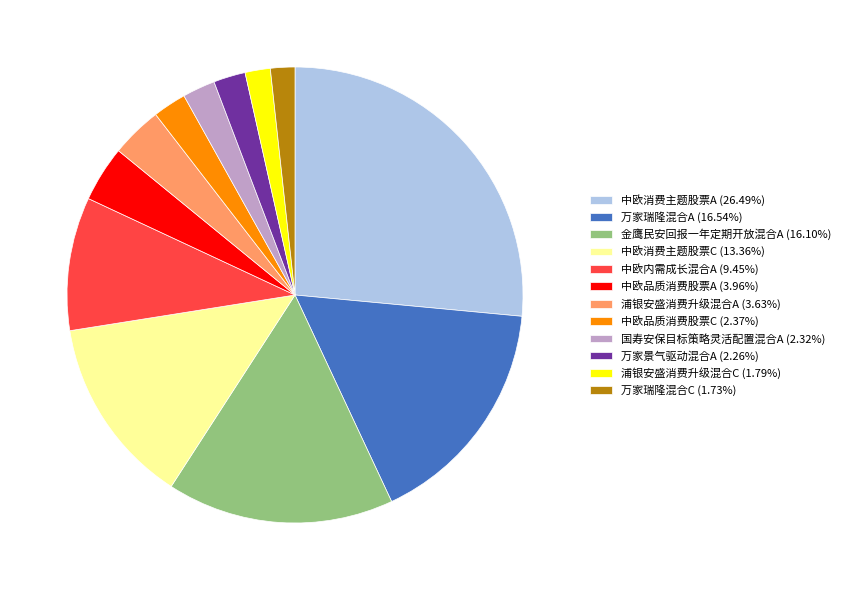

Does 中欧消费主题股票A (26.49%) represent more than half of the total?

No